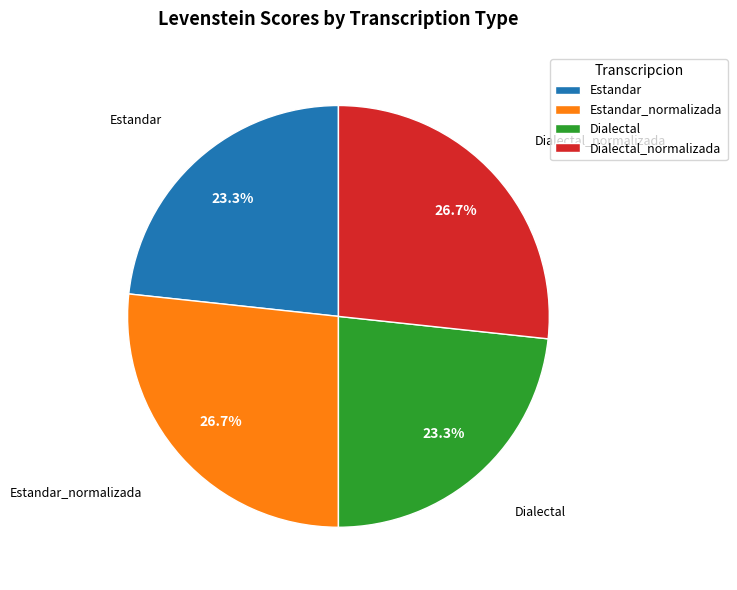

What percentage is NOT represented by Estandar_normalizada?

73.3%